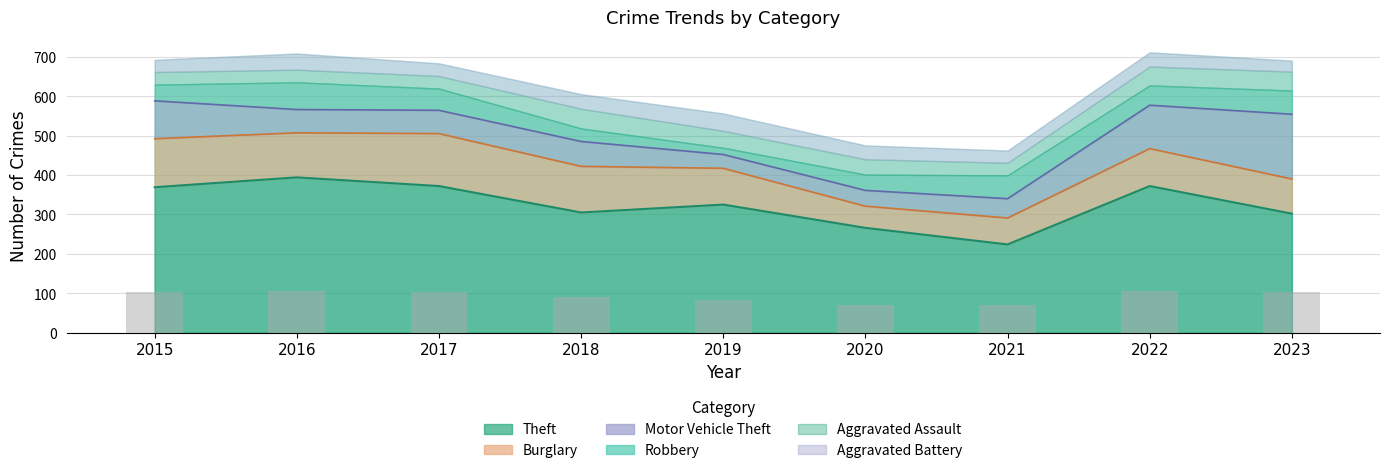

At how many categories does at least one series exceed 371?

3